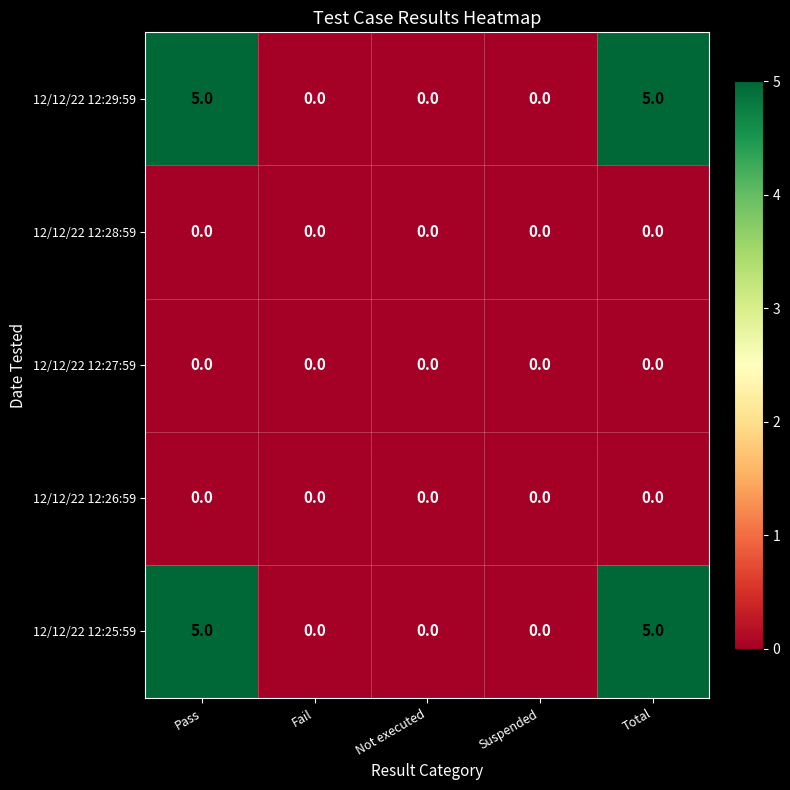

True or false: 12/12/22 12:26:59 has a value of 0 at Not executed.

True